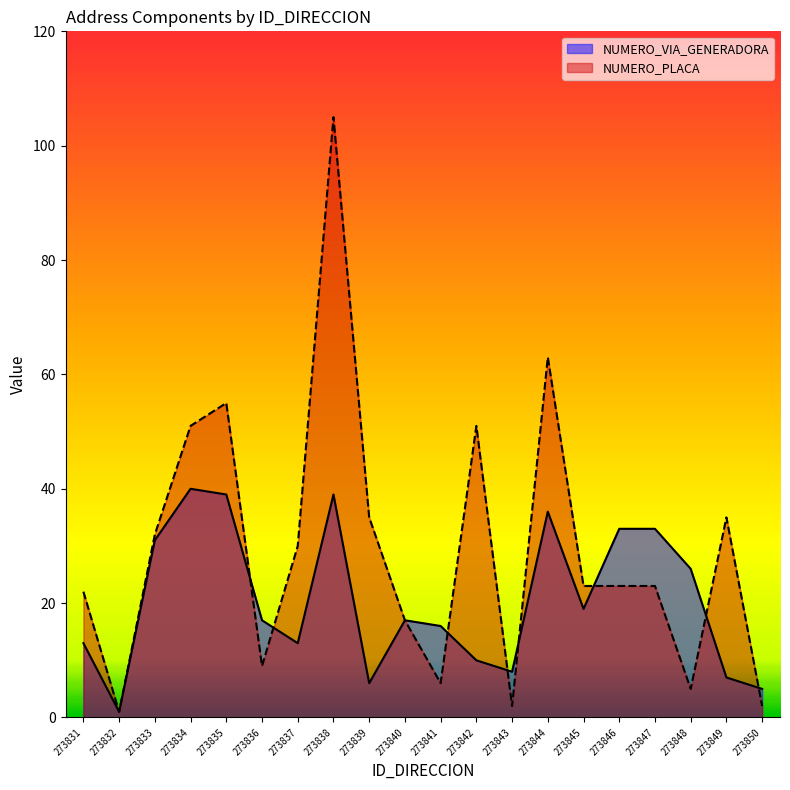

Where is the first local minimum for NUMERO_PLACA?

273832